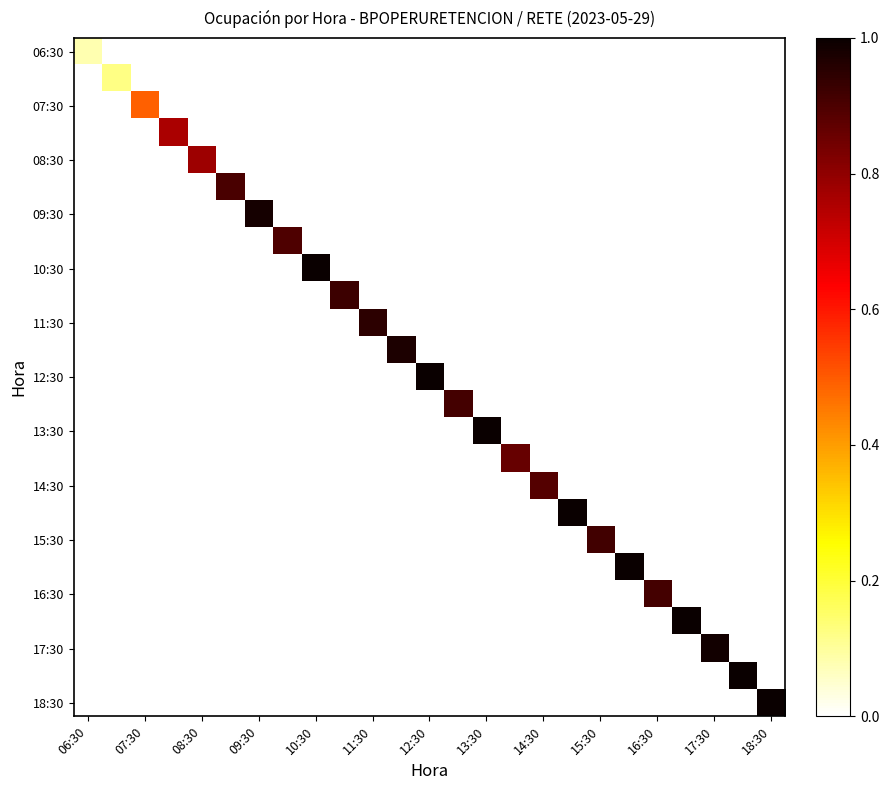

At how many categories does at least one series exceed 0?

25